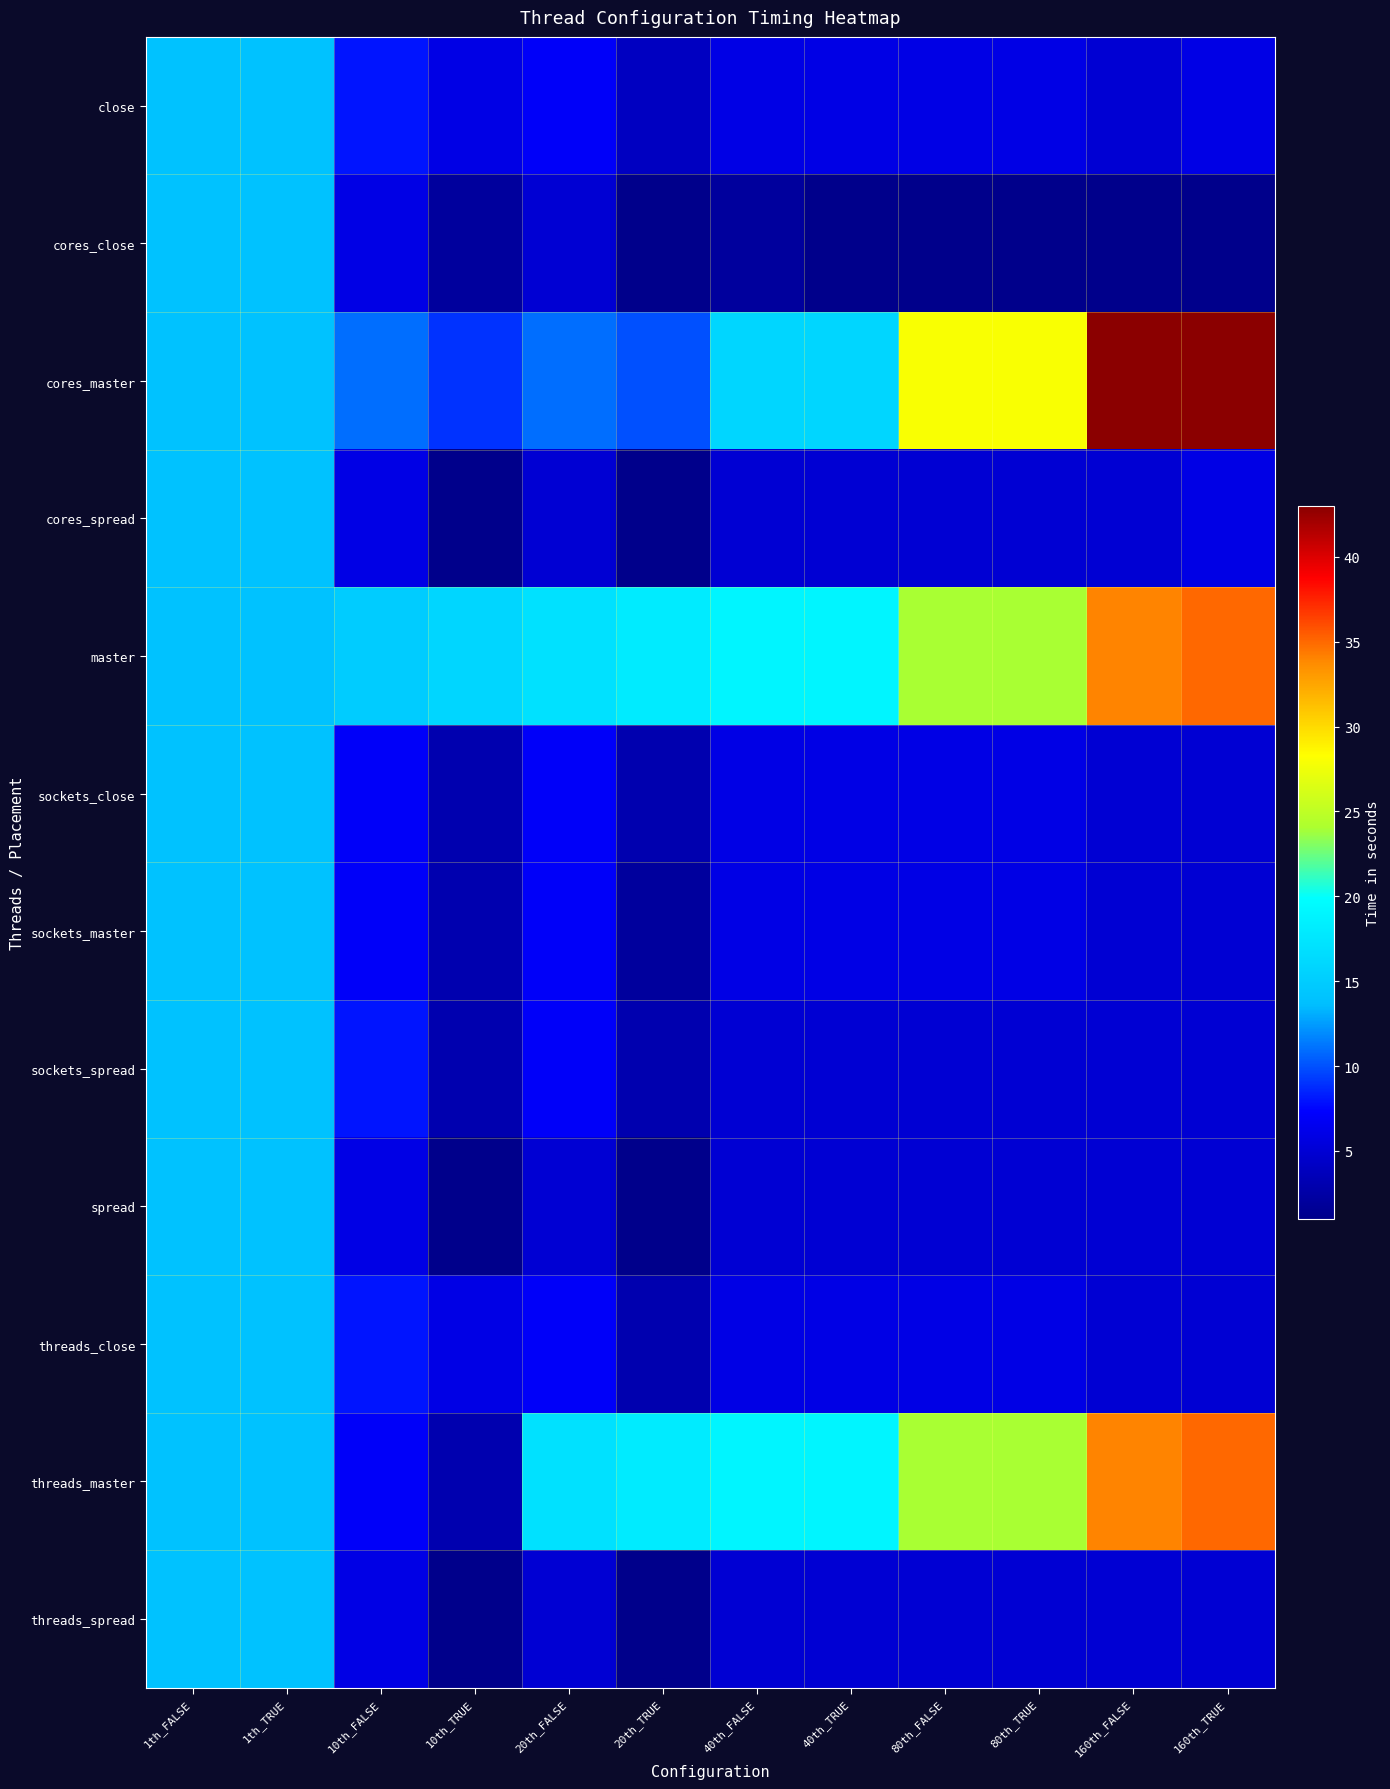

How many distinct data groups are displayed?

12